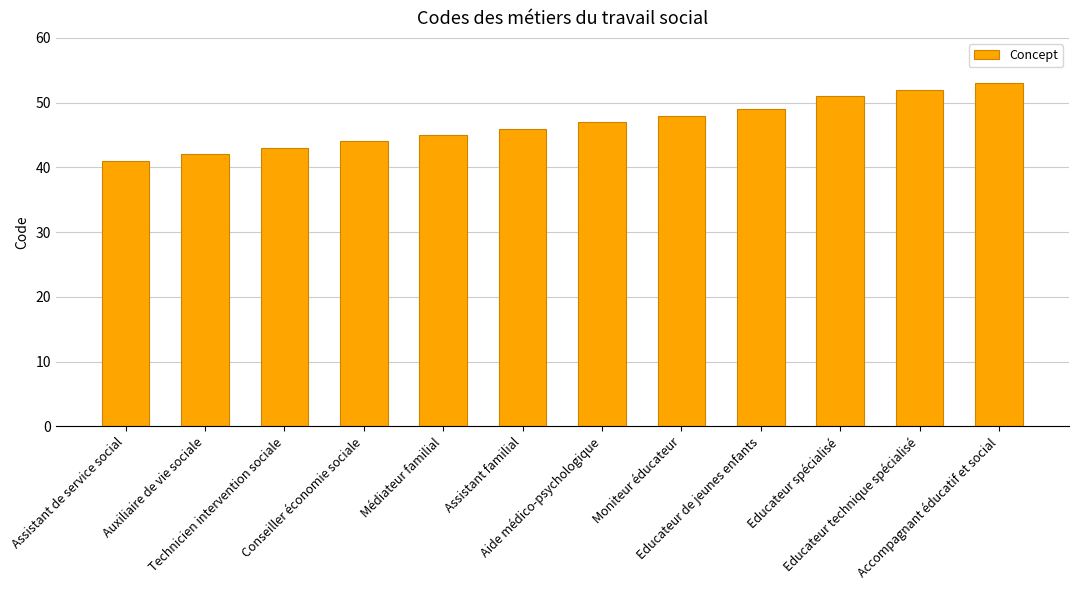

How many values are below 47?

6